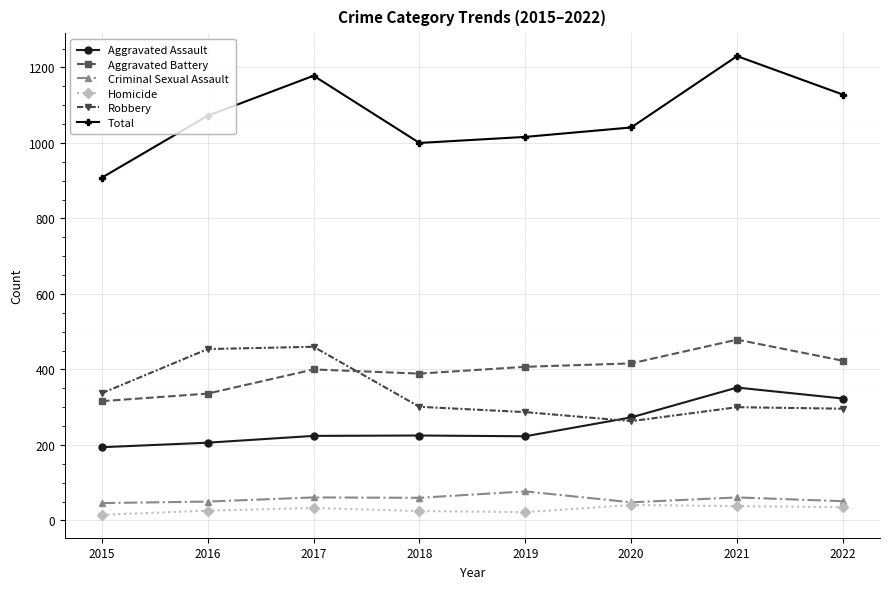

What is the total value across all series at 2015?

1816